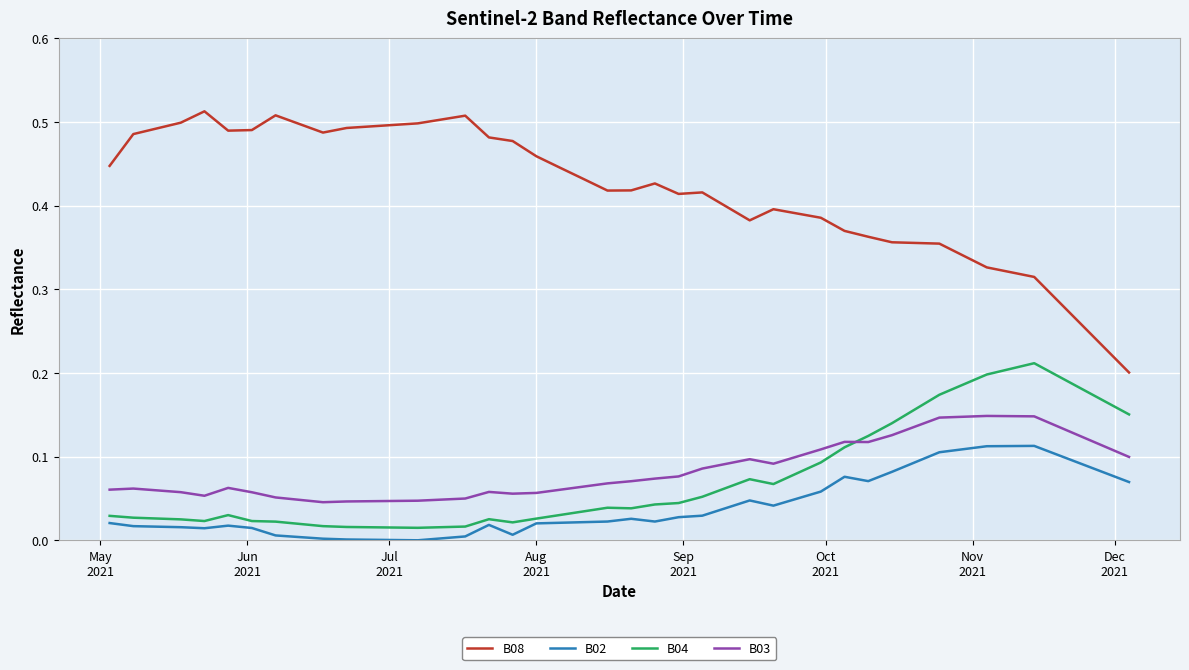

In B08, how many points are higher than both neighbors (excluding endpoints)?

6